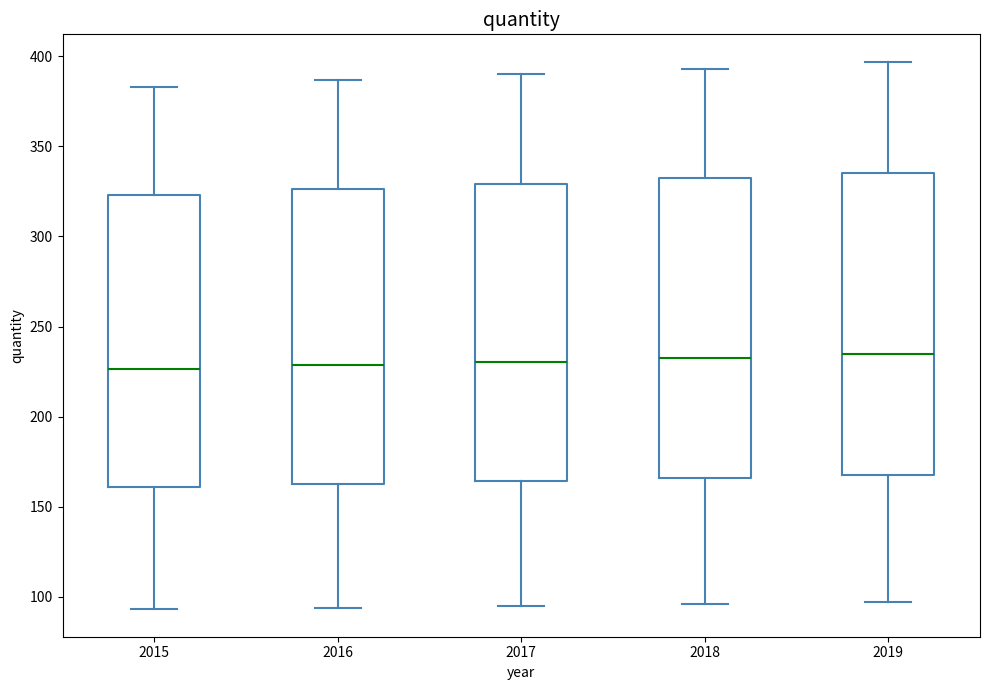

Reading left to right, transcribe this box plot: for each box, give where its median line is, the range the box spans, and where its two whiskers end, as read against the y-axis. The values are not printed on the chart, so give them approximately, as read against the axis.

2015: median 225, box 160 to 325, whiskers 95 to 385
2016: median 230, box 165 to 325, whiskers 95 to 385
2017: median 230, box 165 to 330, whiskers 95 to 390
2018: median 235, box 165 to 330, whiskers 95 to 395
2019: median 235, box 170 to 335, whiskers 95 to 395